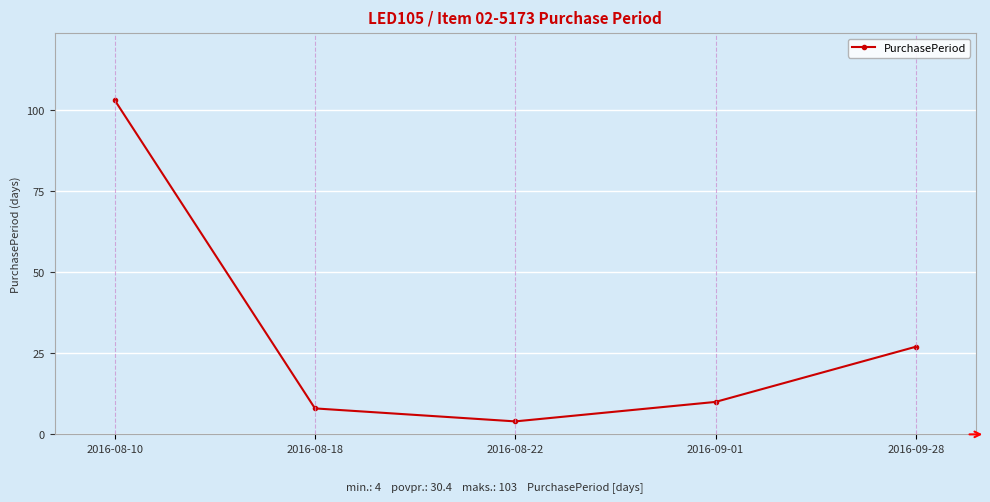

Rank the categories by value from highest to lowest.

2016-08-10, 2016-09-28, 2016-09-01, 2016-08-18, 2016-08-22